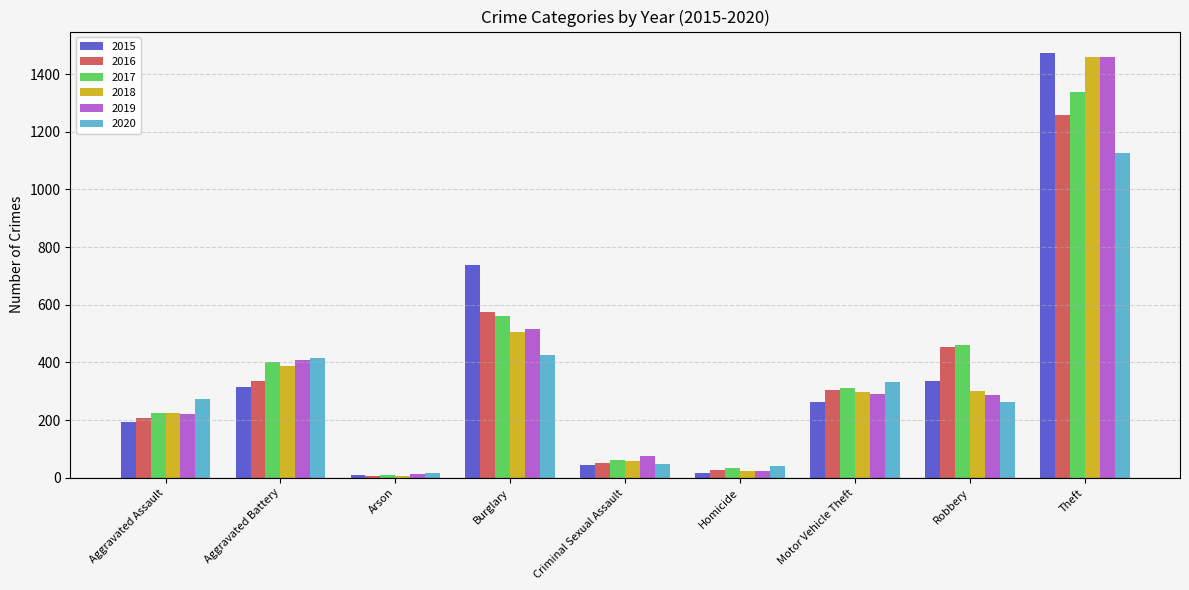

What are all the series names shown in the legend?

2015, 2016, 2017, 2018, 2019, 2020